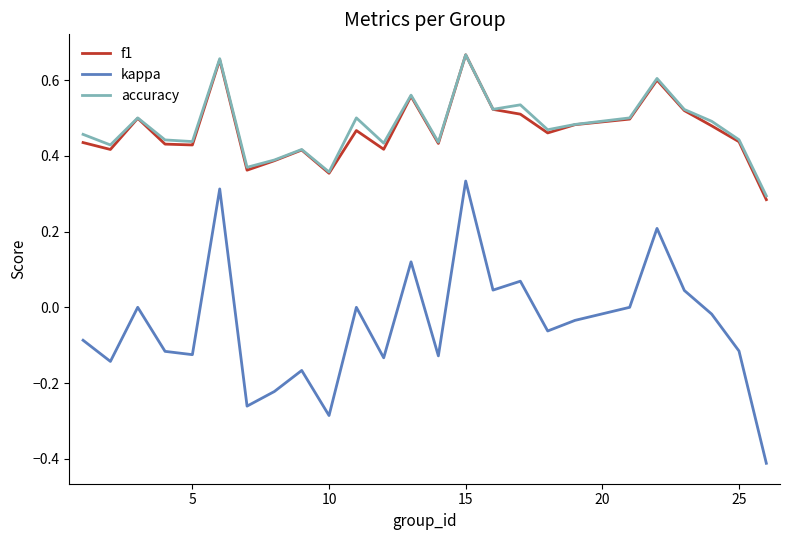

Which series has the widest spread of values?

kappa